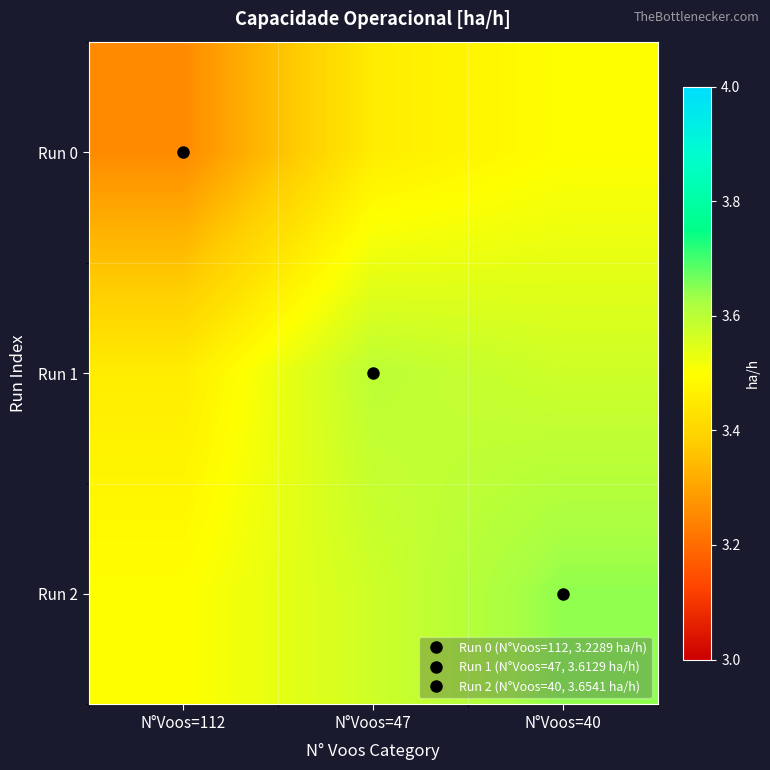

Rank the series by their maximum value, from lowest to highest.

Run 0, Run 1, Run 2